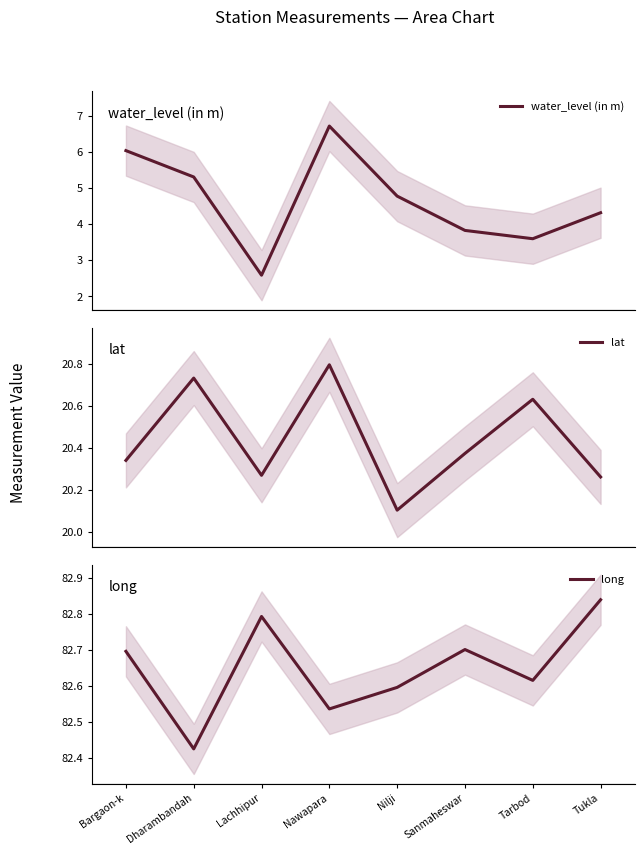

In lat, how many points are lower than both neighbors (excluding endpoints)?

2